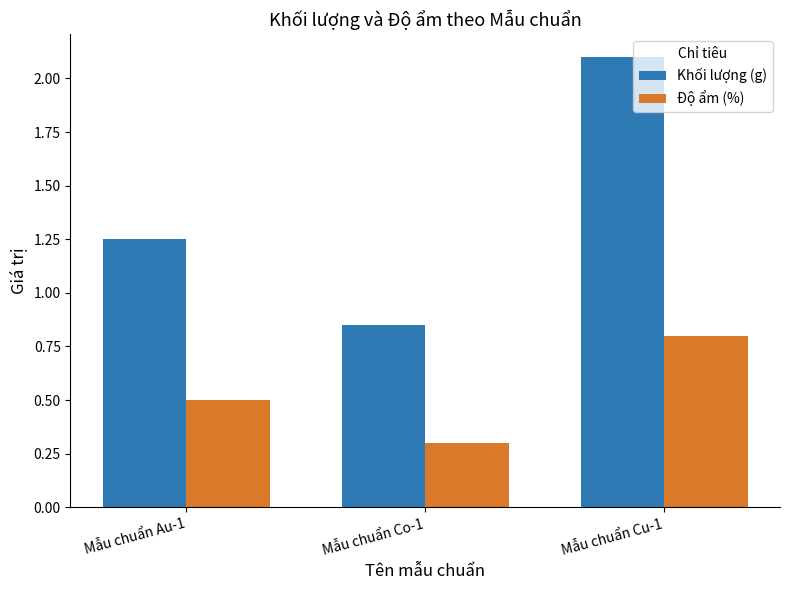

The Độ ẩm (%) series shows 0.5 at Mẫu chuẩn Au-1. True or false?

True